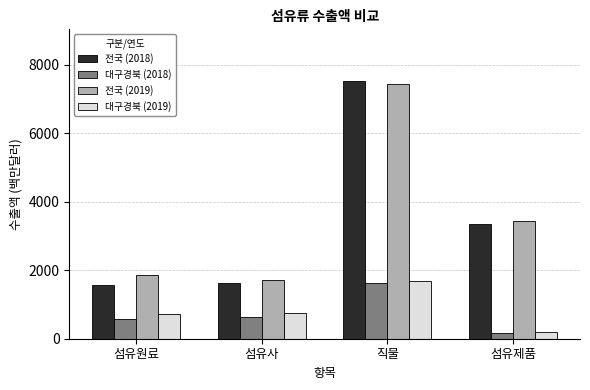

What value does the 대구경북 (2018) series have at 섬유사?

639